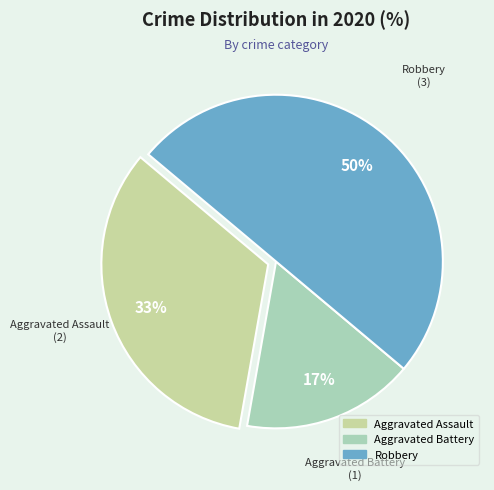

Combined, do Robbery and Aggravated Assault account for over 50%?

Yes